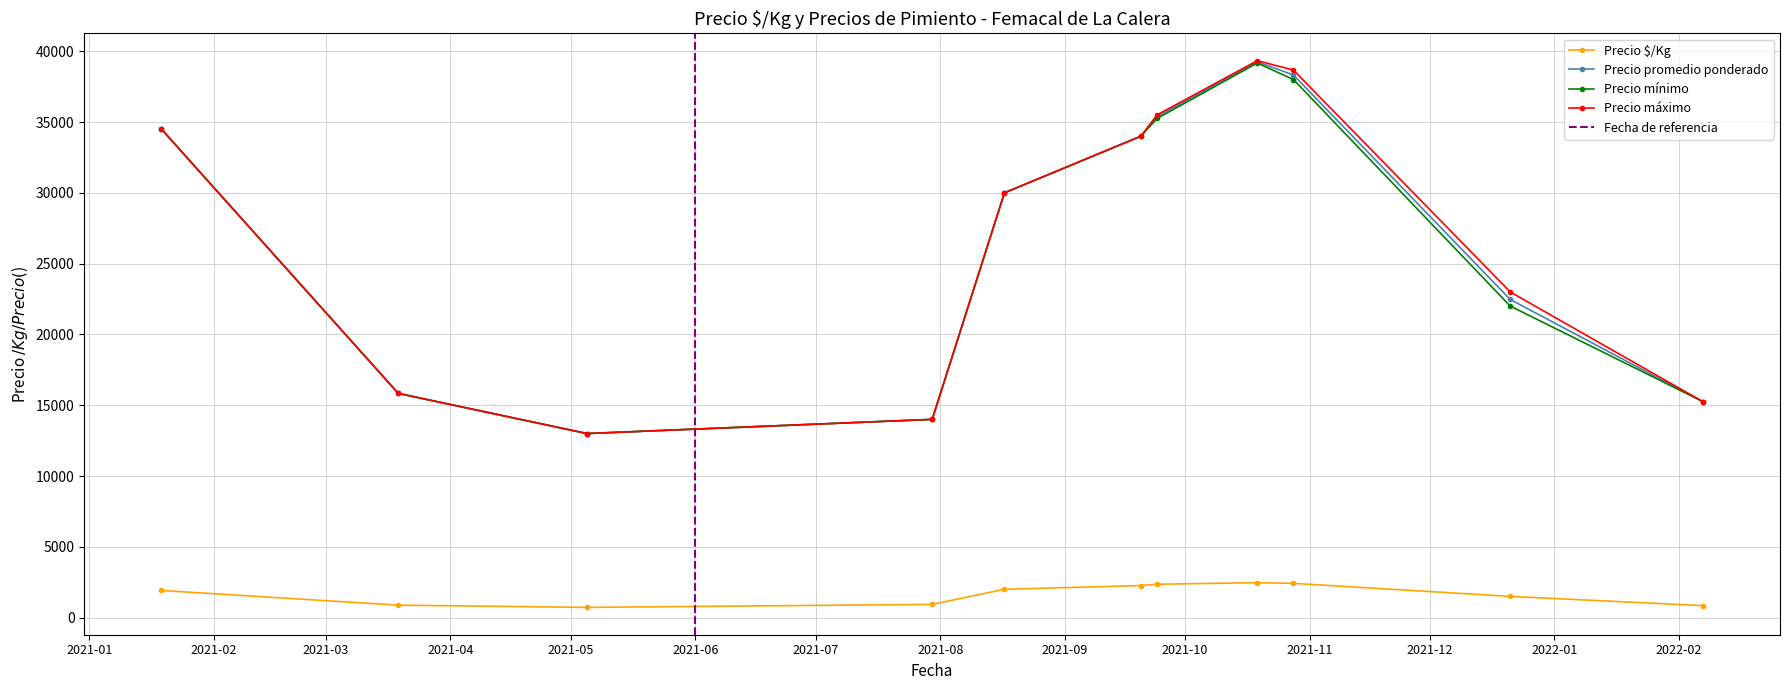

What is the value of the Precio mínimo point at the 5th from the left?

30000.0